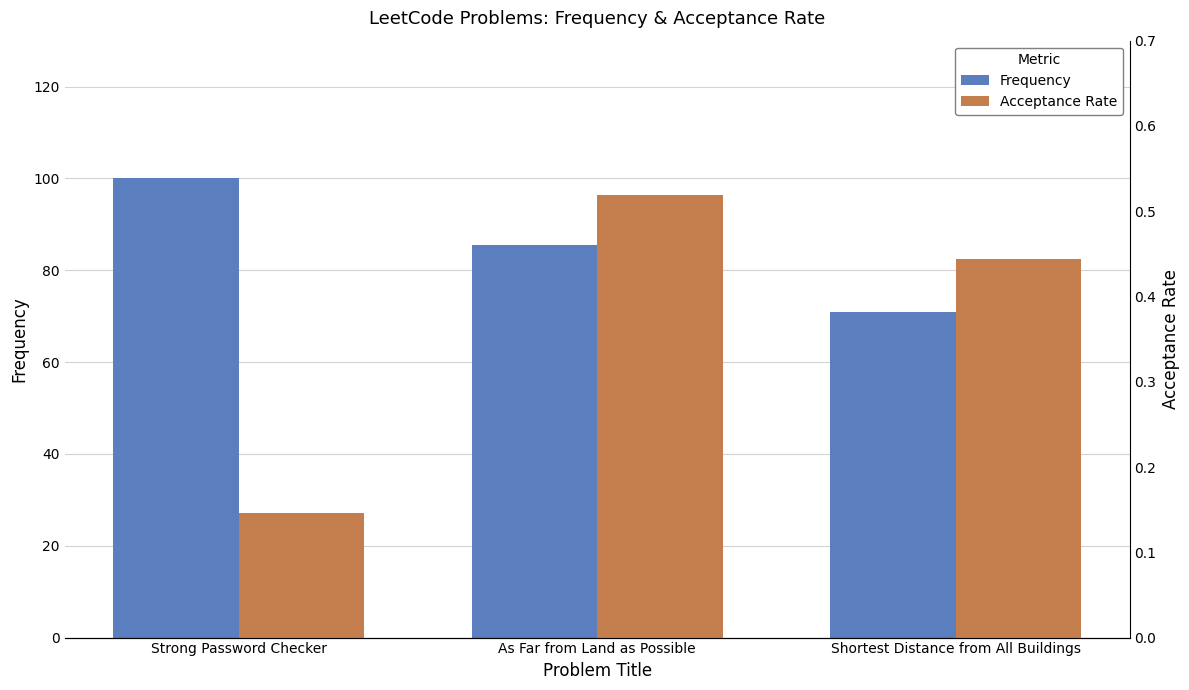

What is the maximum value shown in the chart?

100.0